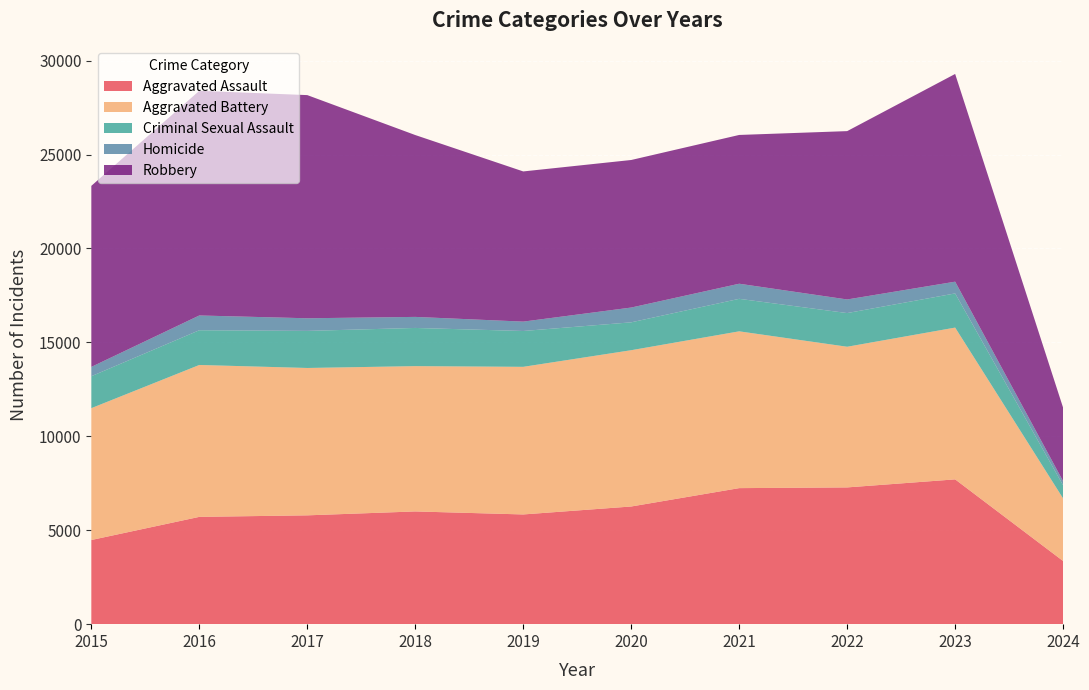

Reading left to right, what are all the values shown in this chart?

Aggravated Assault: 2015=4480	2016=5712	2017=5793	2018=6001	2019=5841	2020=6264	2021=7242	2022=7280	2023=7708	2024=3361
Aggravated Battery: 2015=7019	2016=8086	2017=7845	2018=7735	2019=7858	2020=8320	2021=8347	2022=7488	2023=8080	2024=3331
Criminal Sexual Assault: 2015=1700	2016=1849	2017=1974	2018=2033	2019=1908	2020=1484	2021=1730	2022=1793	2023=1819	2024=697
Homicide: 2015=496	2016=786	2017=672	2018=588	2019=499	2020=787	2021=804	2022=724	2023=625	2024=220
Robbery: 2015=9638	2016=11960	2017=11880	2018=9681	2019=7995	2020=7855	2021=7920	2022=8962	2023=11058	2024=3912